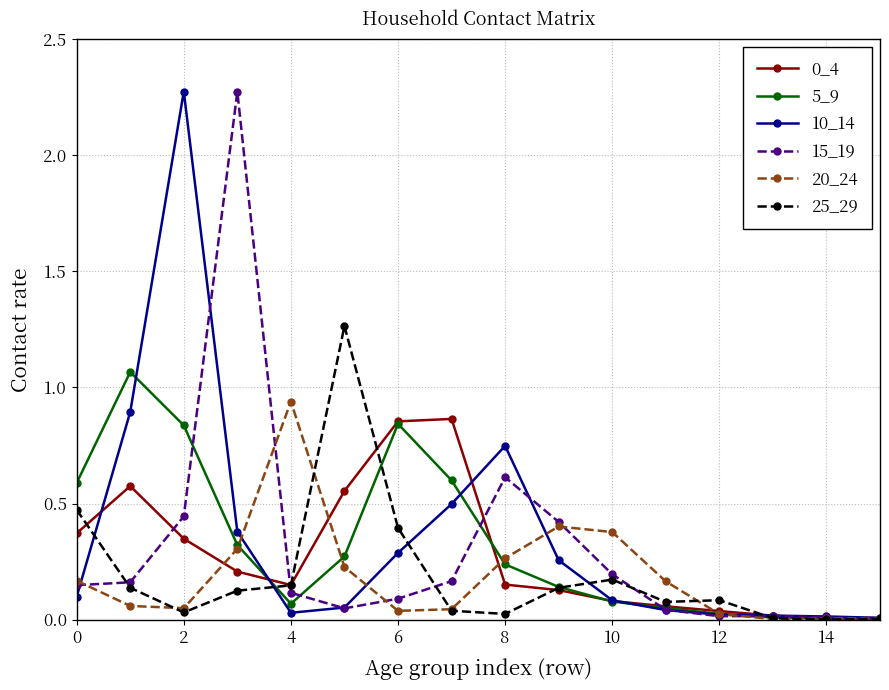

In 10_14, how many points are lower than both neighbors (excluding endpoints)?

1